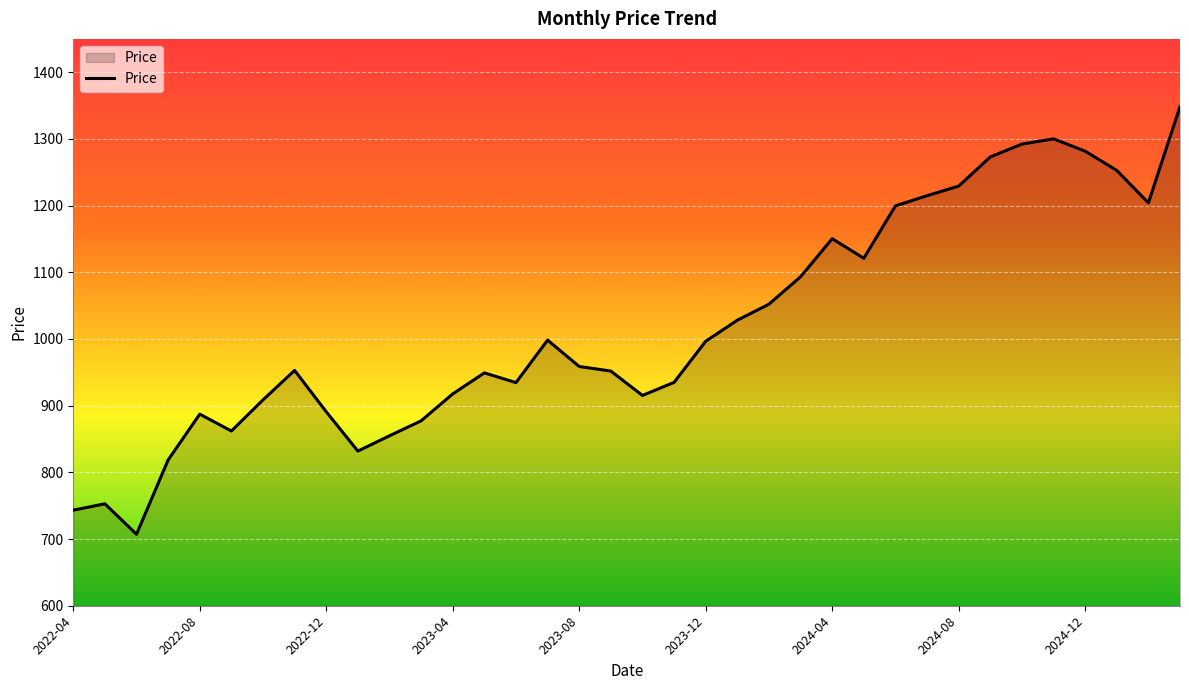

What is the smallest value displayed?

707.2